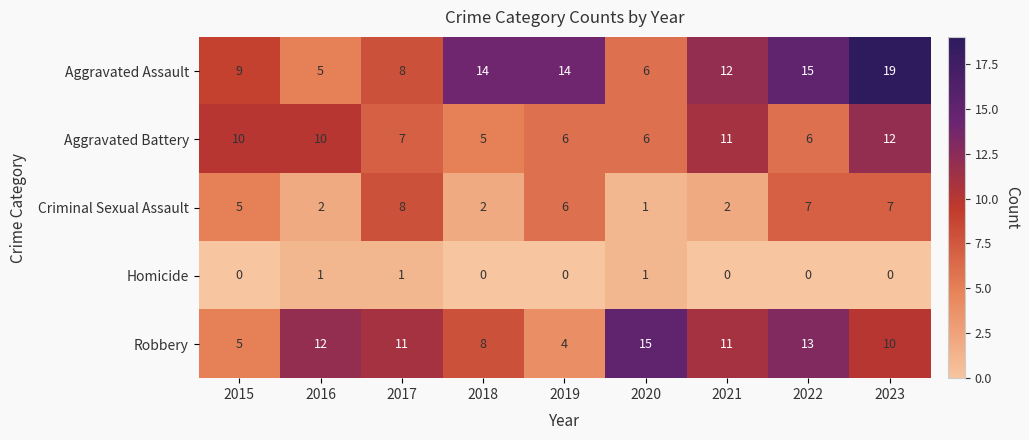

At which label does Aggravated Battery first exceed 7?

2015